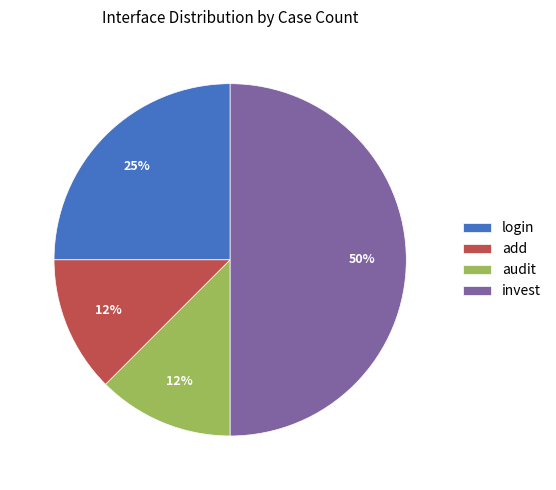

Which slice is the largest?

invest